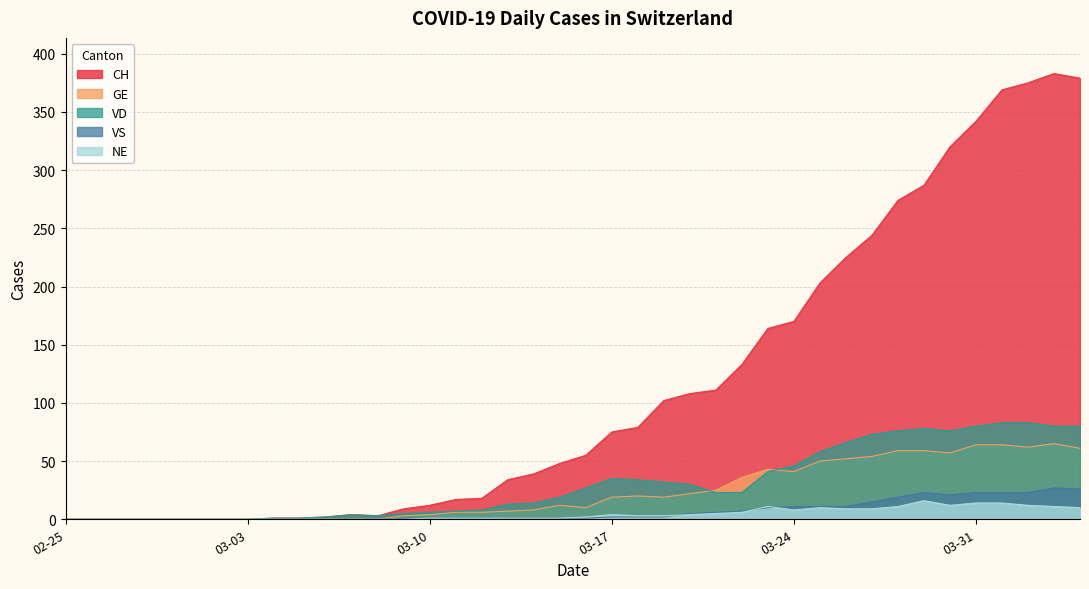

True or false: VD has a value of 30 at 2020-03-20.

True